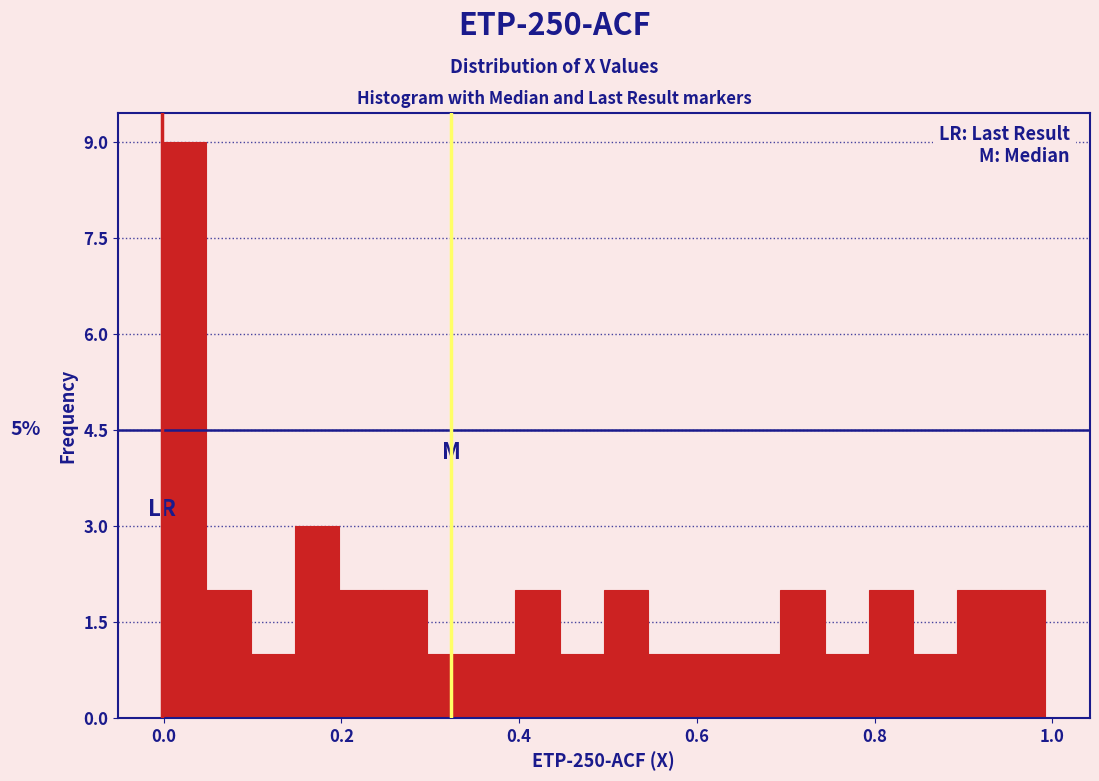

Around what value on the x-axis is the tallest bar? Give the approximate position of its centre, as read against the axis.

0.02